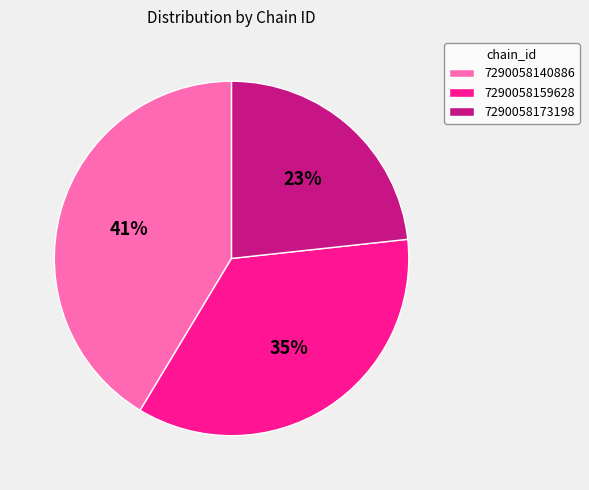

Count the number of slices in the pie.

3